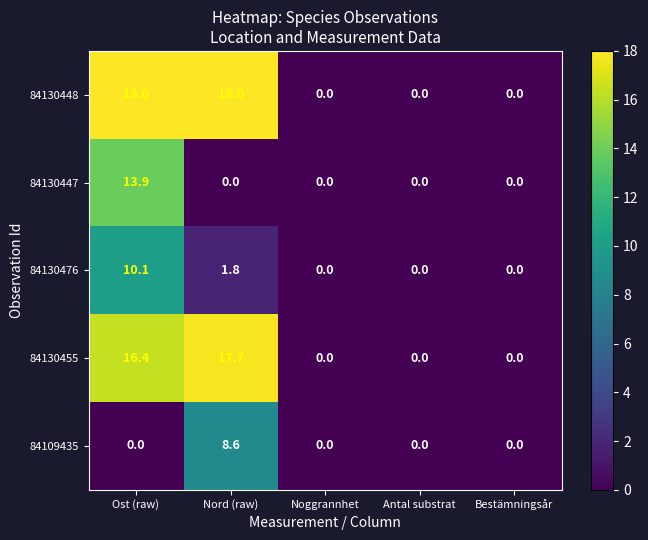

What is the difference between the 84130476 values at Nord (raw) and Bestämningsår?

1.8